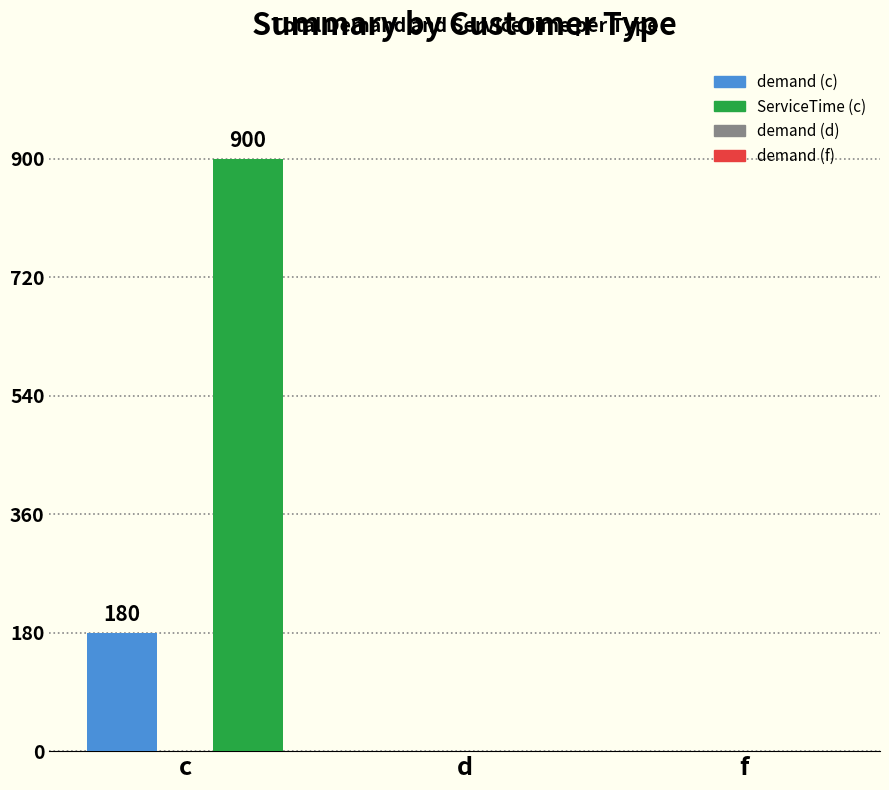

What is the greatest value displayed?

900